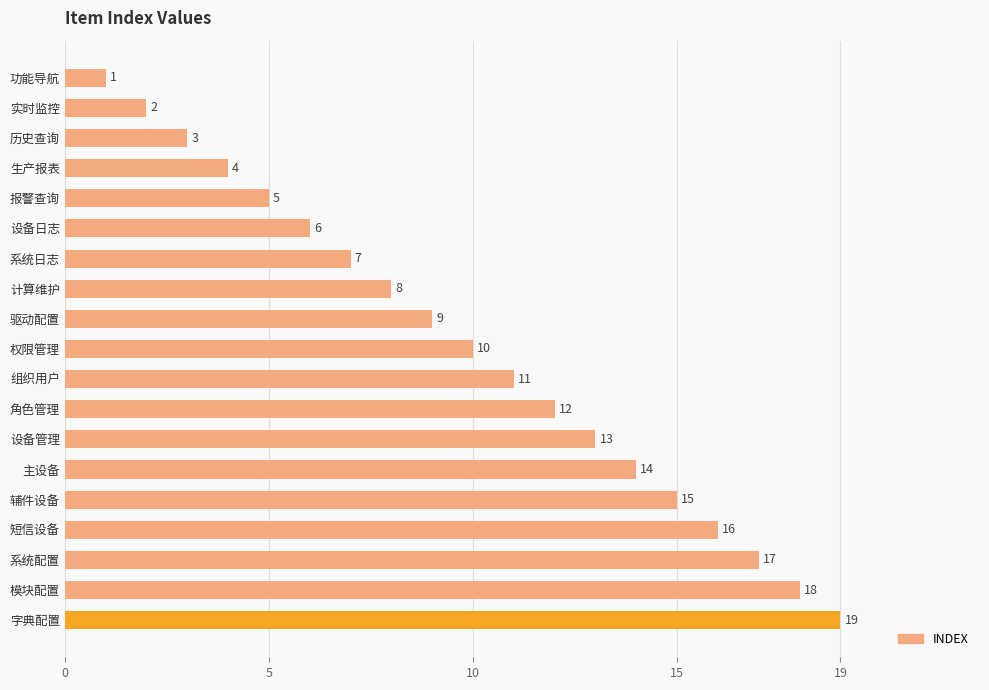

How many series are shown in this chart?

1